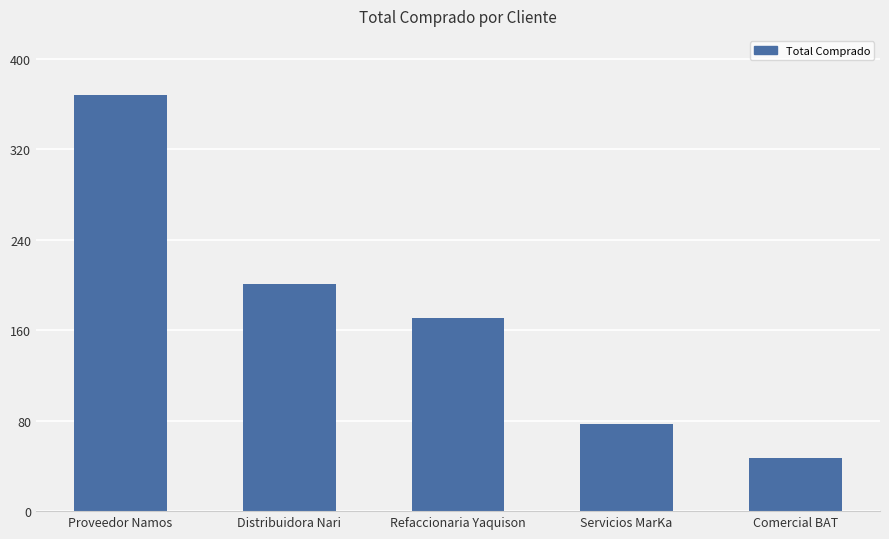

Does the chart contain any negative values?

No